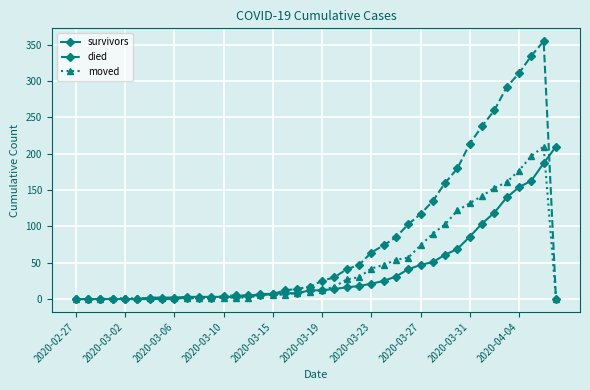

What are all the series names shown in the legend?

survivors, died, moved